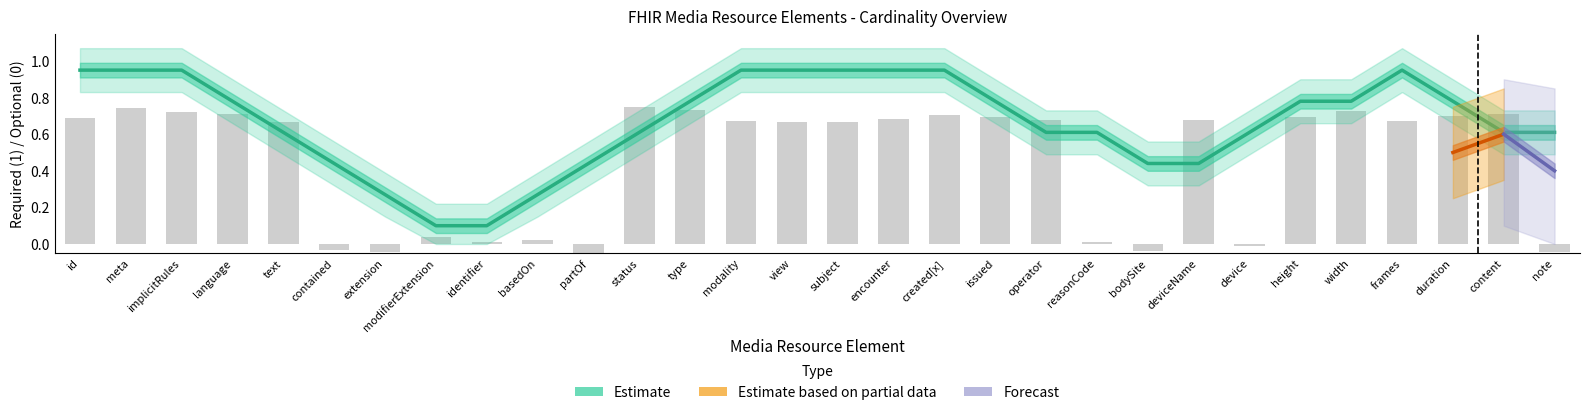

Is it true that the value at status is 0.6?

True